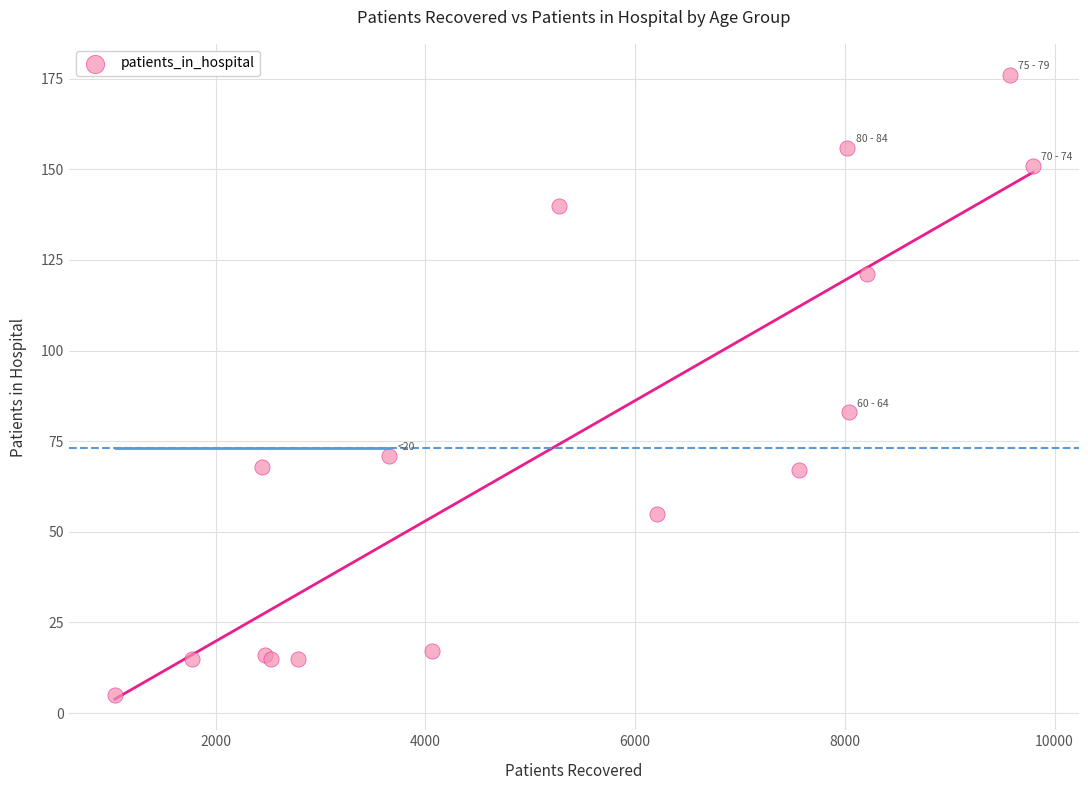

What Y value in the scatter plot is closest to 90?

83